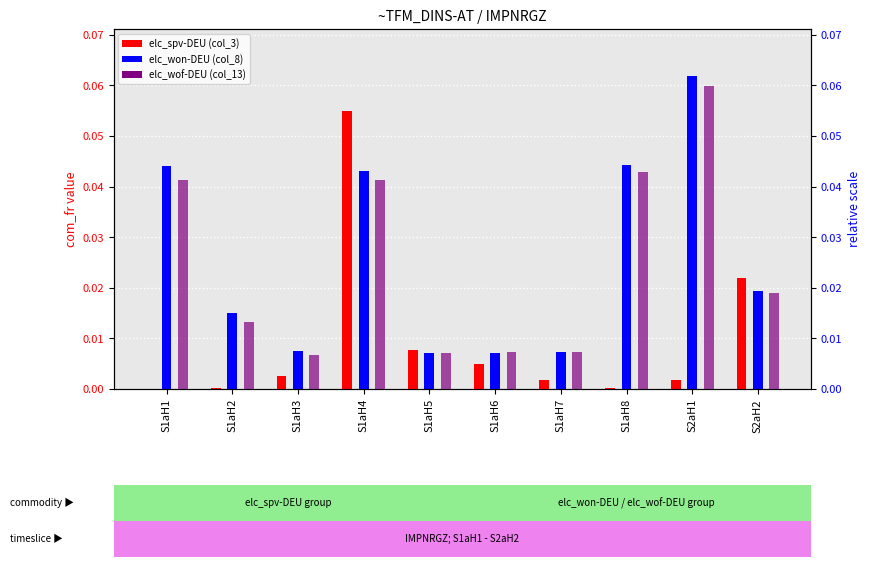

What is the sum of all elc_wof-DEU (col_13) values?

0.2